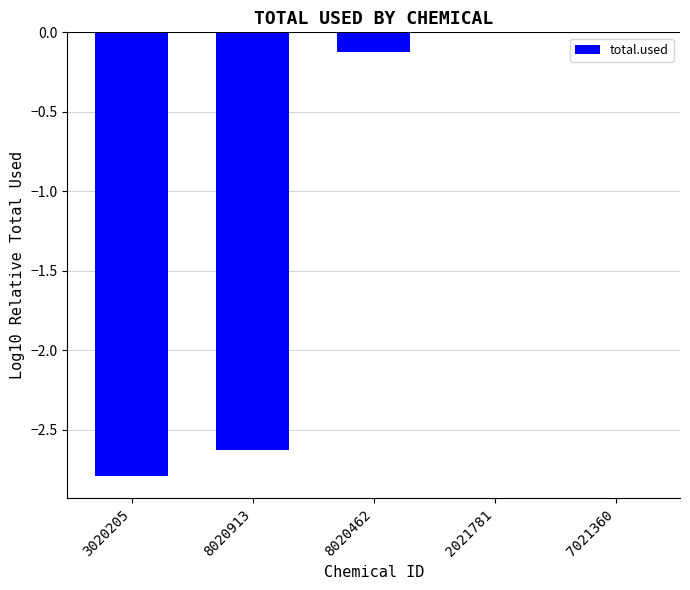

At which label is the value closest to -1?

8020462